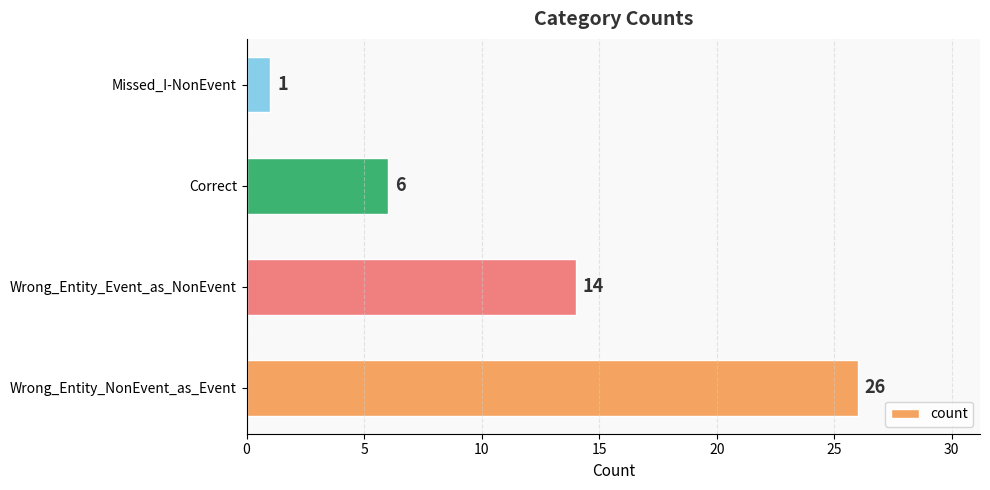

Reading bottom to top, extract all data points from this chart.

Wrong_Entity_NonEvent_as_Event=26	Wrong_Entity_Event_as_NonEvent=14	Correct=6	Missed_I-NonEvent=1